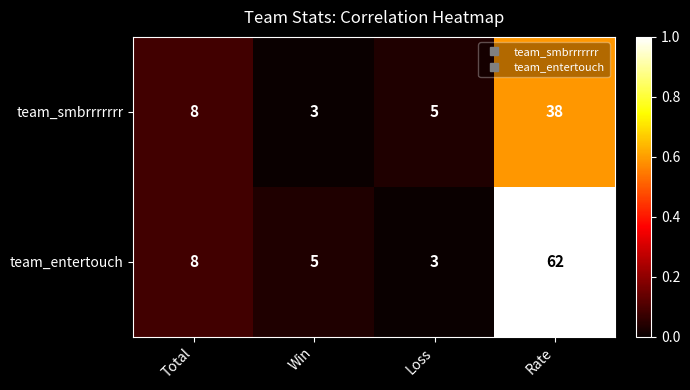

List the series in order of their peak value, lowest first.

team_smbrrrrrrr, team_entertouch